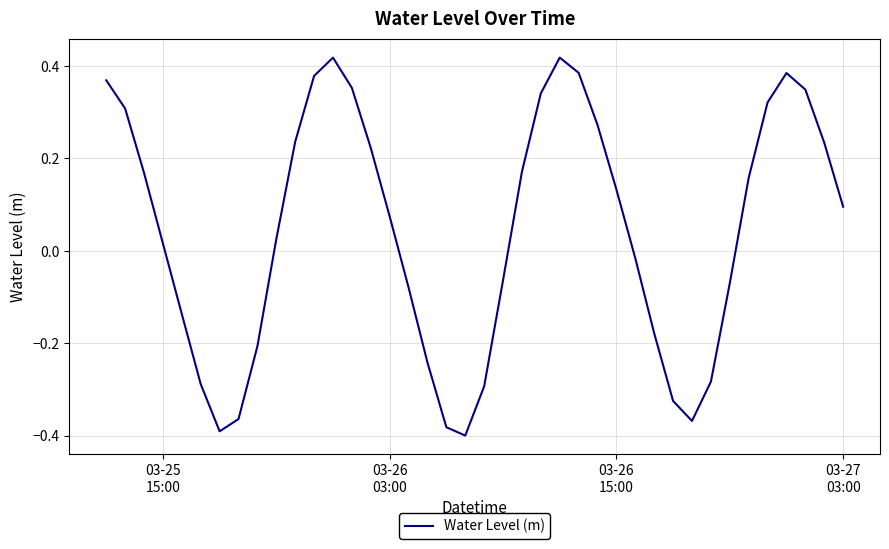

What is the difference between the maximum and minimum values?

0.8